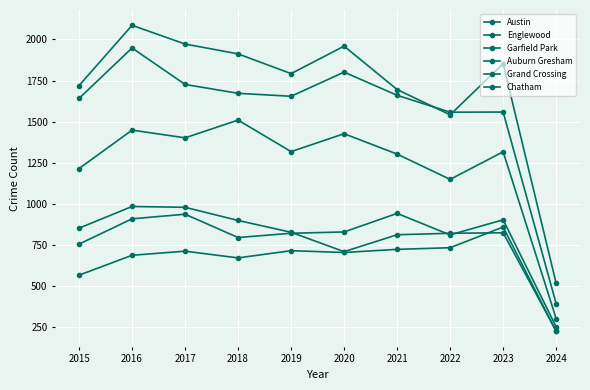

Between 2017 and 2023, which is larger?

2017